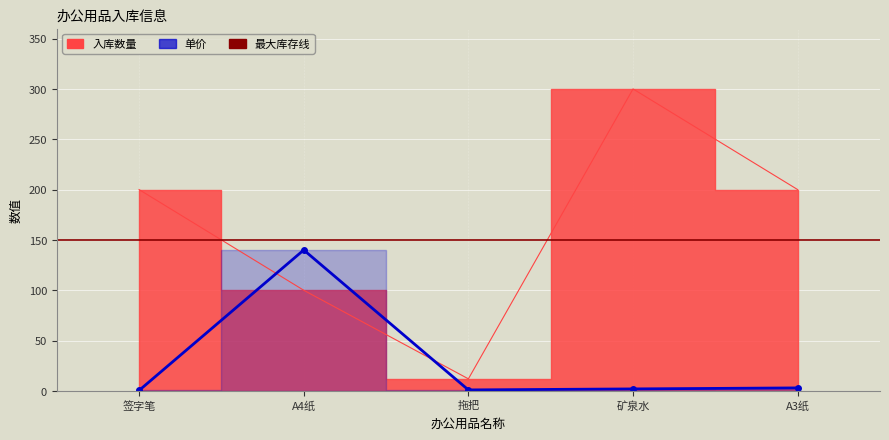

What is the difference between the maximum and minimum values in the 入库数量 series?

288.0